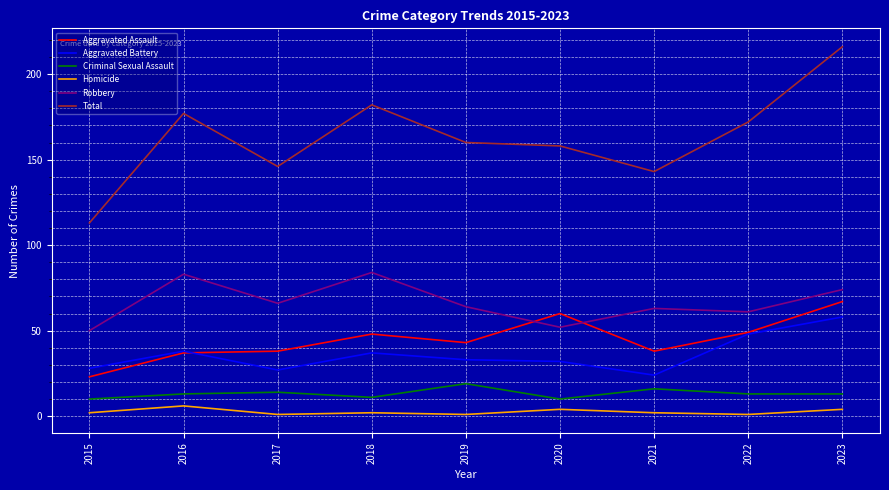

Rank the series by their maximum value, from lowest to highest.

Homicide, Criminal Sexual Assault, Aggravated Battery, Aggravated Assault, Robbery, Total